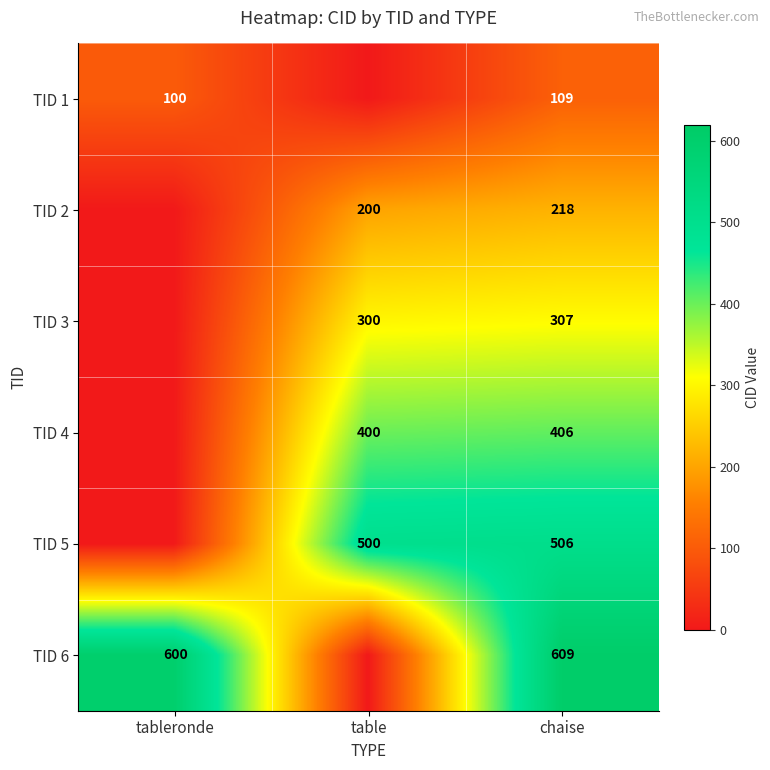

What is the spread (max minus min) of values at chaise?

500